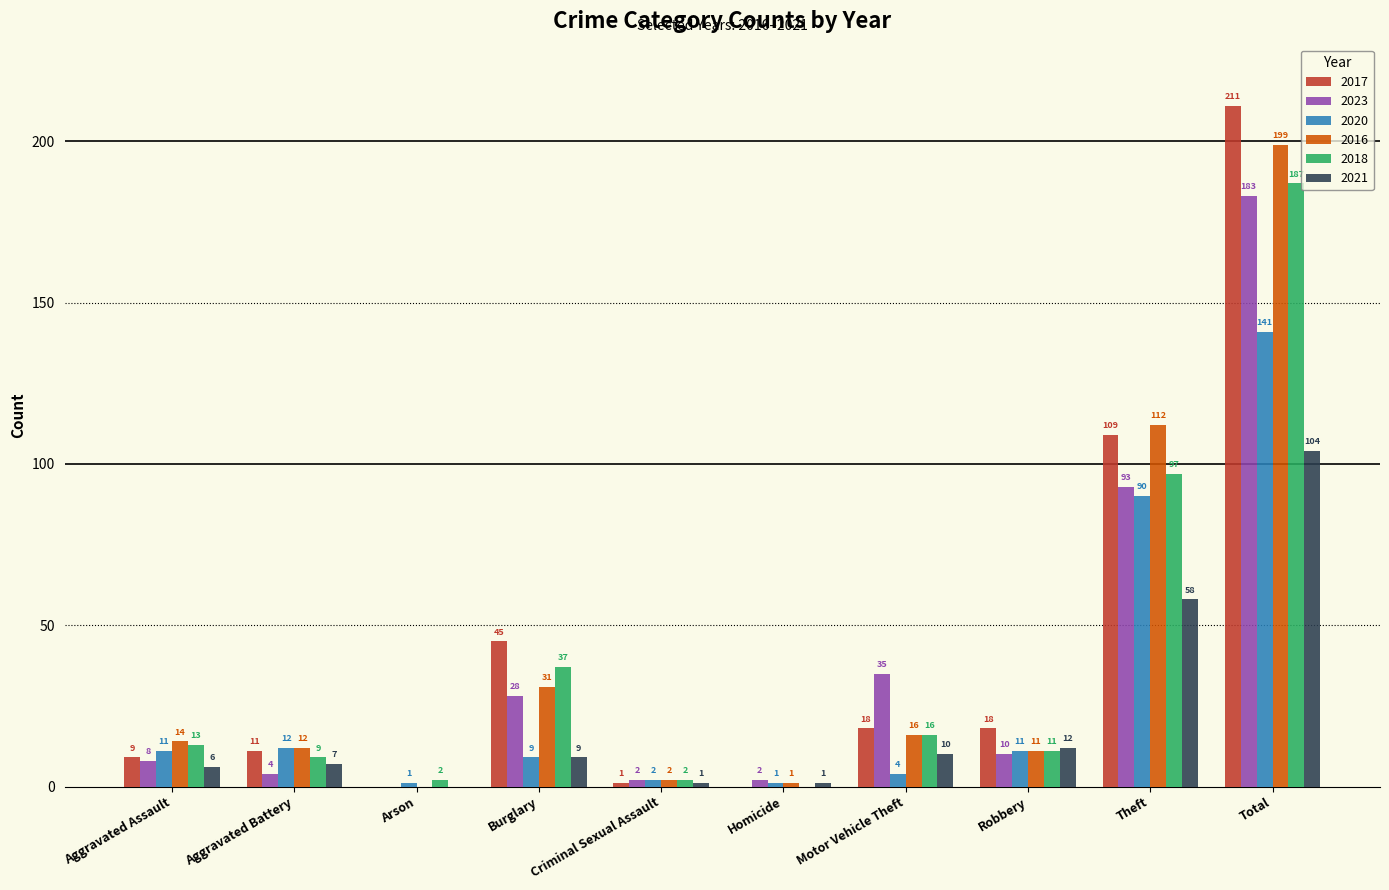

The value of 2017 at Homicide is 0. True or false?

True